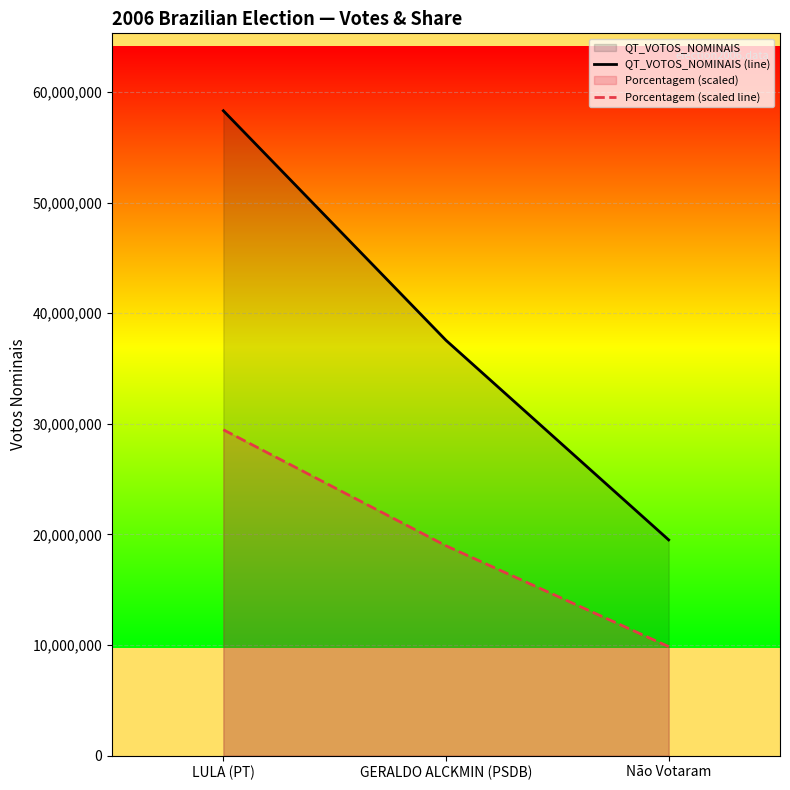

Which has a higher value, GERALDO ALCKMIN (PSDB) or LULA (PT)?

LULA (PT)